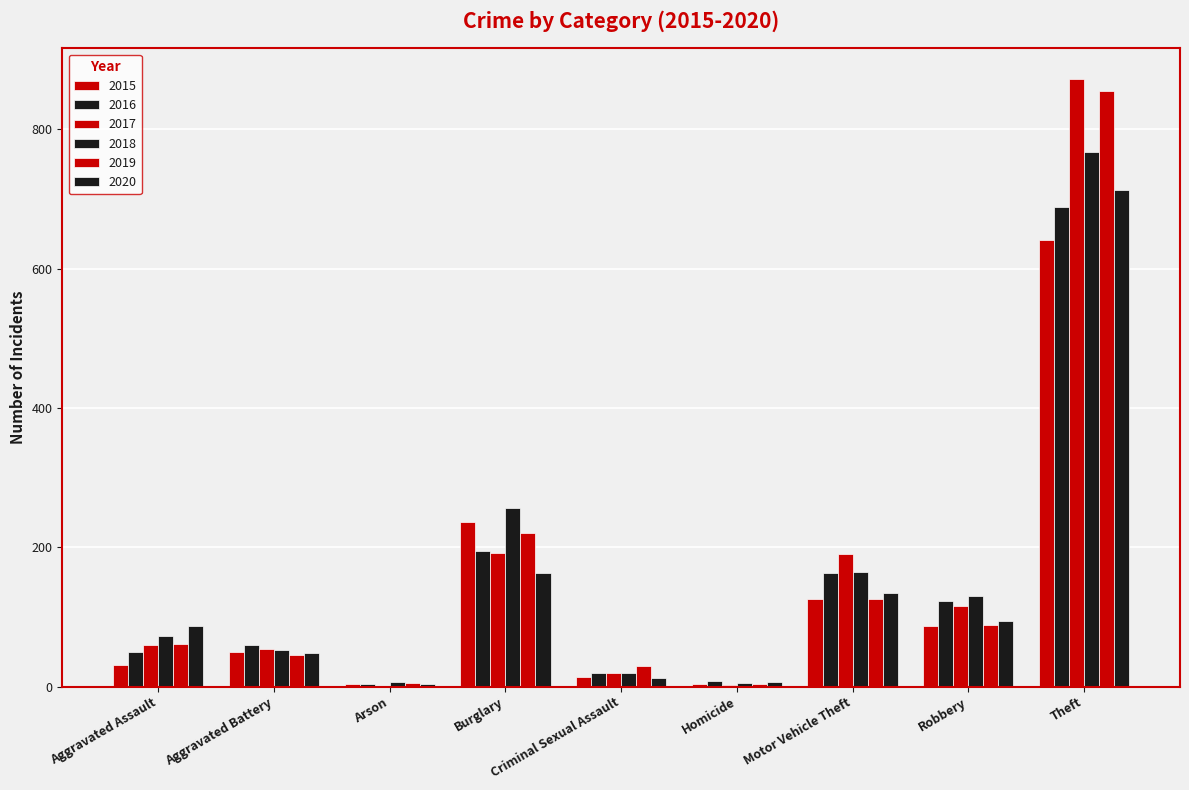

Reading left to right, list all the values displayed in this chart.

2015: Aggravated Assault=31	Aggravated Battery=50	Arson=3	Burglary=236	Criminal Sexual Assault=13	Homicide=4	Motor Vehicle Theft=125	Robbery=87	Theft=641
2016: Aggravated Assault=50	Aggravated Battery=60	Arson=3	Burglary=194	Criminal Sexual Assault=20	Homicide=8	Motor Vehicle Theft=163	Robbery=123	Theft=689
2017: Aggravated Assault=59	Aggravated Battery=54	Arson=1	Burglary=192	Criminal Sexual Assault=19	Homicide=2	Motor Vehicle Theft=191	Robbery=115	Theft=873
2018: Aggravated Assault=72	Aggravated Battery=52	Arson=6	Burglary=257	Criminal Sexual Assault=20	Homicide=5	Motor Vehicle Theft=164	Robbery=130	Theft=767
2019: Aggravated Assault=61	Aggravated Battery=45	Arson=5	Burglary=221	Criminal Sexual Assault=29	Homicide=3	Motor Vehicle Theft=125	Robbery=89	Theft=855
2020: Aggravated Assault=87	Aggravated Battery=48	Arson=4	Burglary=163	Criminal Sexual Assault=12	Homicide=6	Motor Vehicle Theft=134	Robbery=94	Theft=713